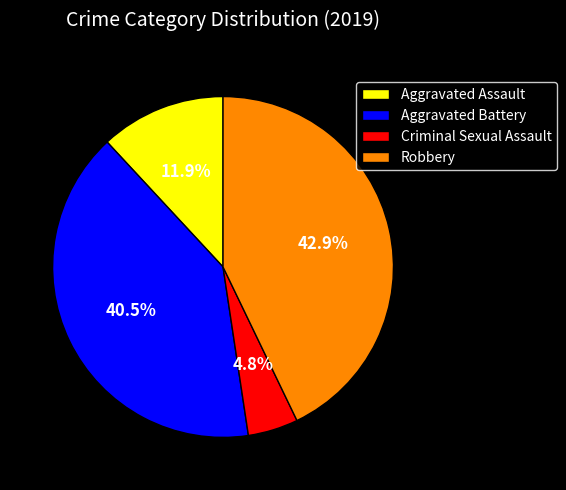

True or false: Aggravated Assault accounts for 22% of the total.

False